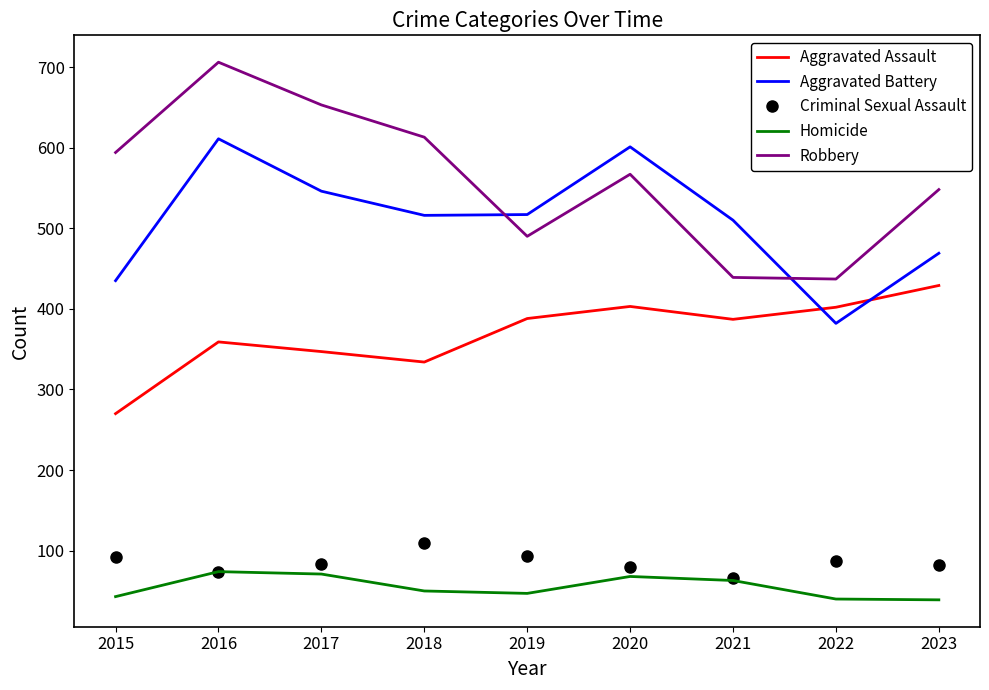

The value of Aggravated Assault at 2017 is 500. True or false?

False